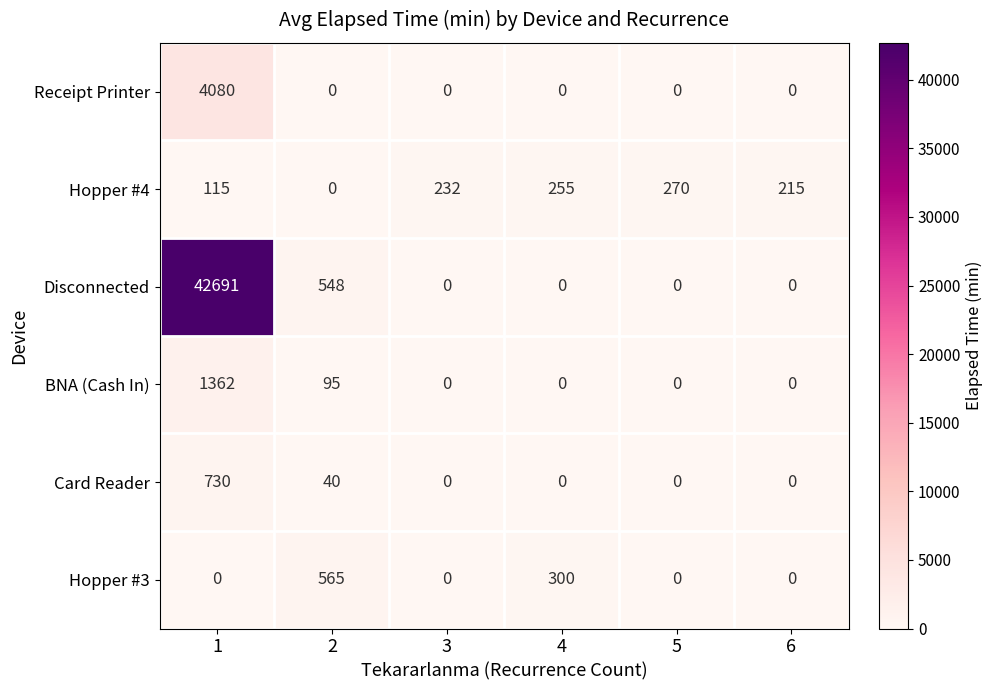

Between 4 and 6, which series saw the biggest shift?

Hopper #3